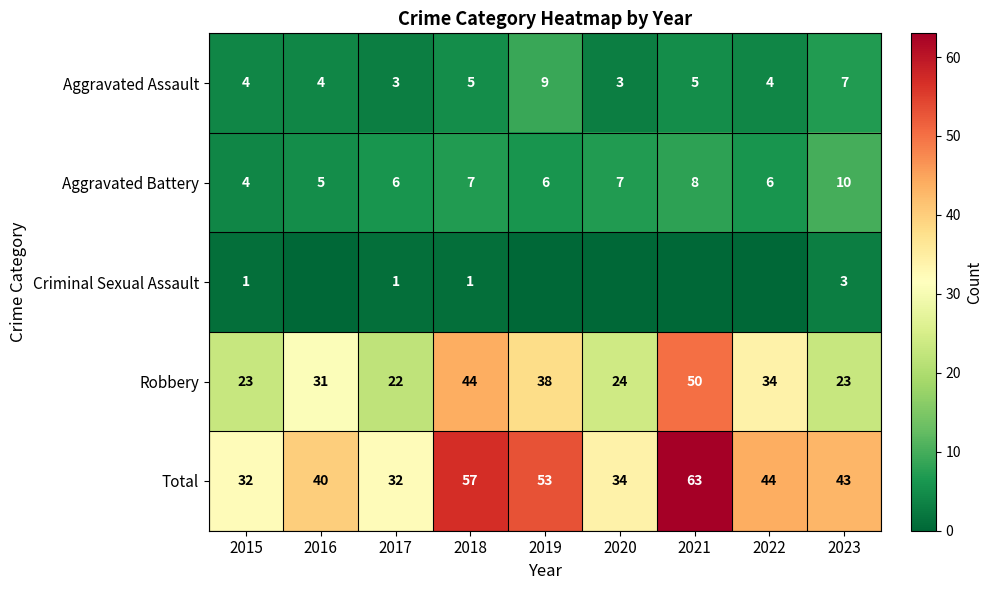

What is the approximate value of Aggravated Battery at 2021?

8